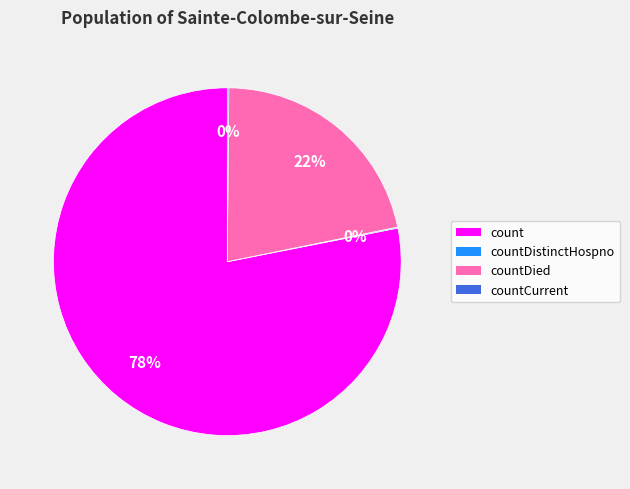

Which category has the biggest portion of the pie?

count